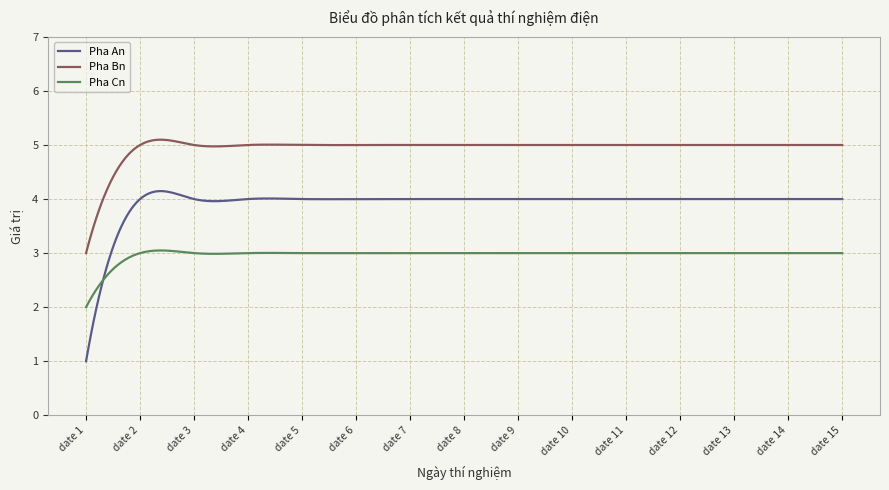

True or false: Pha Cn and Pha Bn intersect in this chart.

False